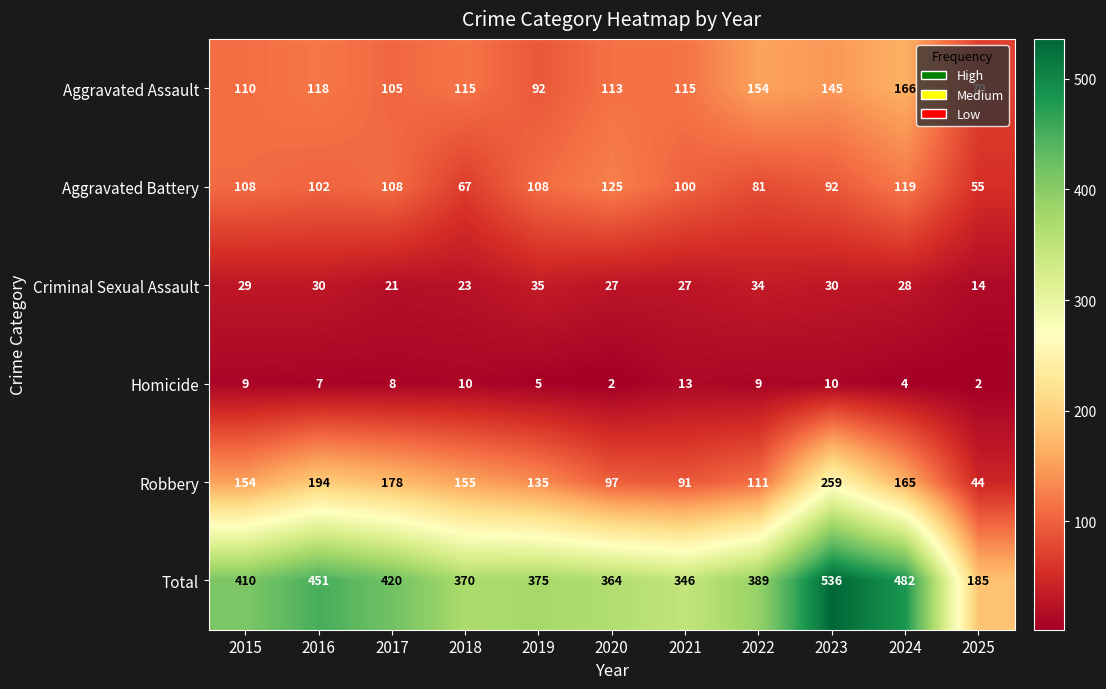

Which series changed the most between 2015 and 2017?

Robbery